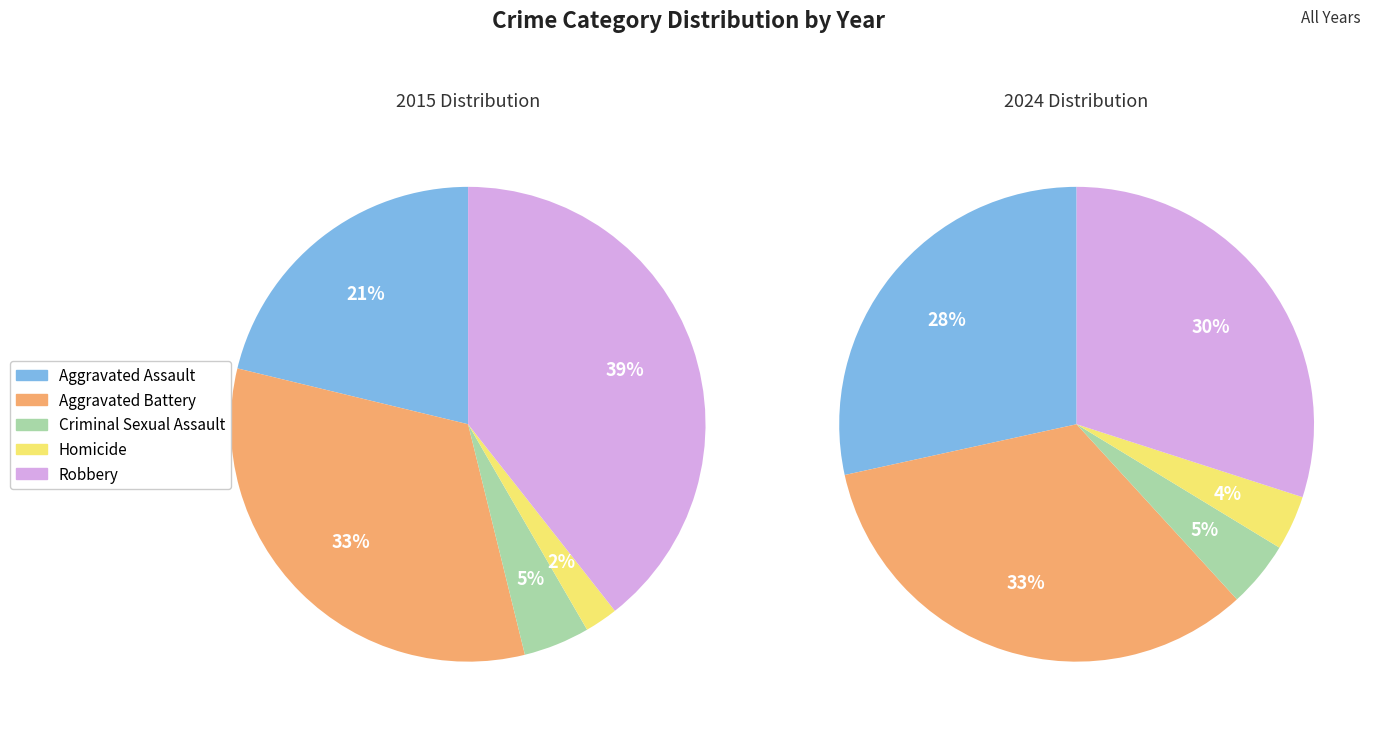

Count the number of slices in the pie.

10